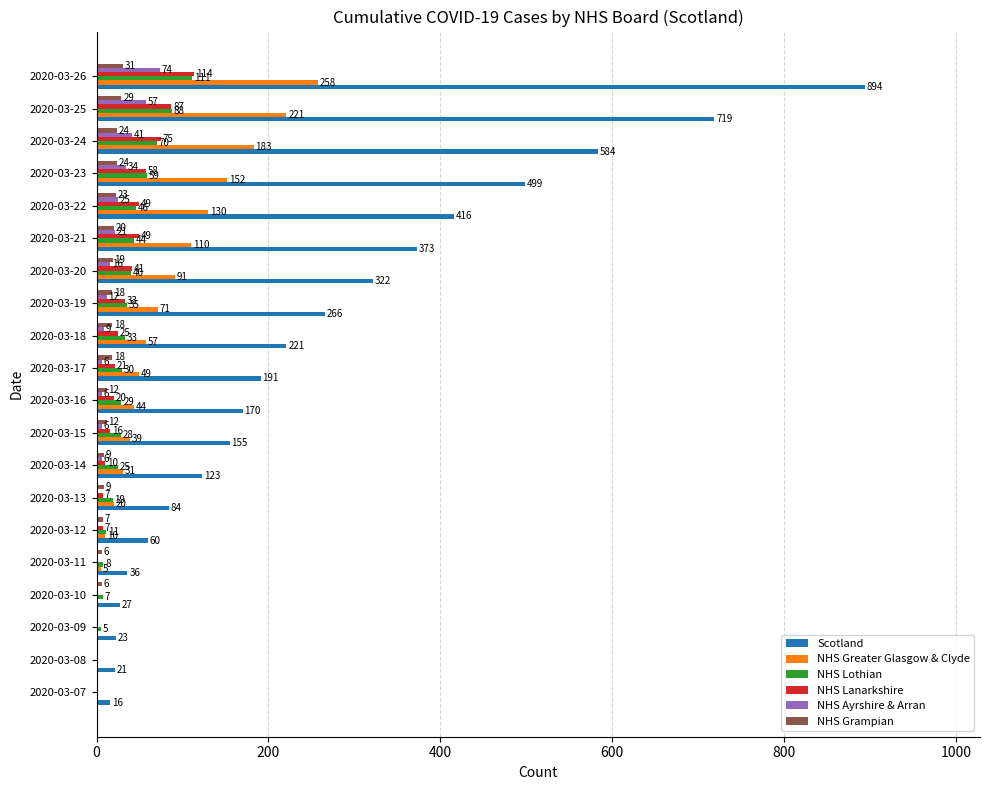

Count the number of categories in the chart.

20